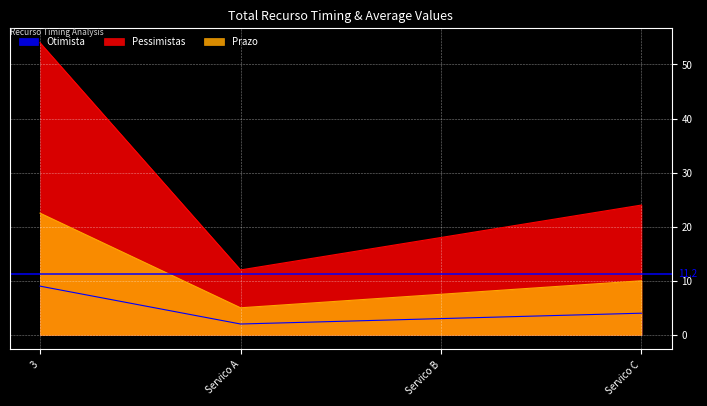

Rank the series by their maximum value, from lowest to highest.

Otimista, Prazo, Pessimistas